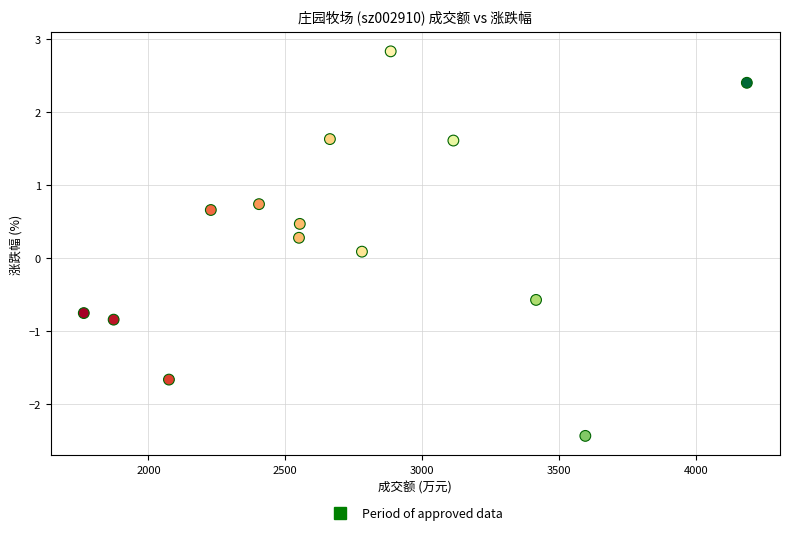

What is the range of Y values (max minus min)?

5.3